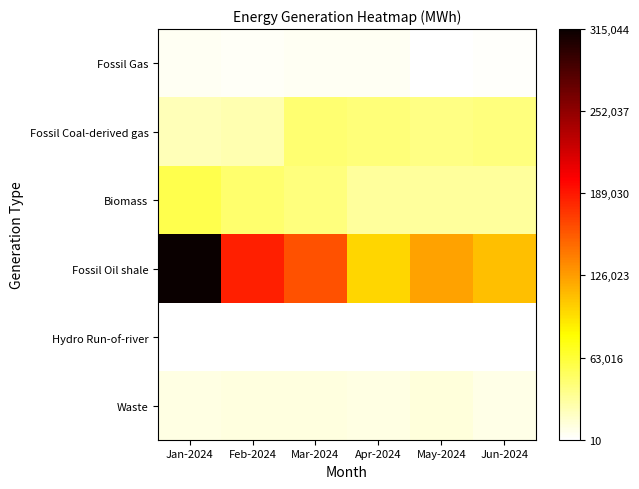

Which has a higher value, Jan-2024 or Feb-2024?

Jan-2024